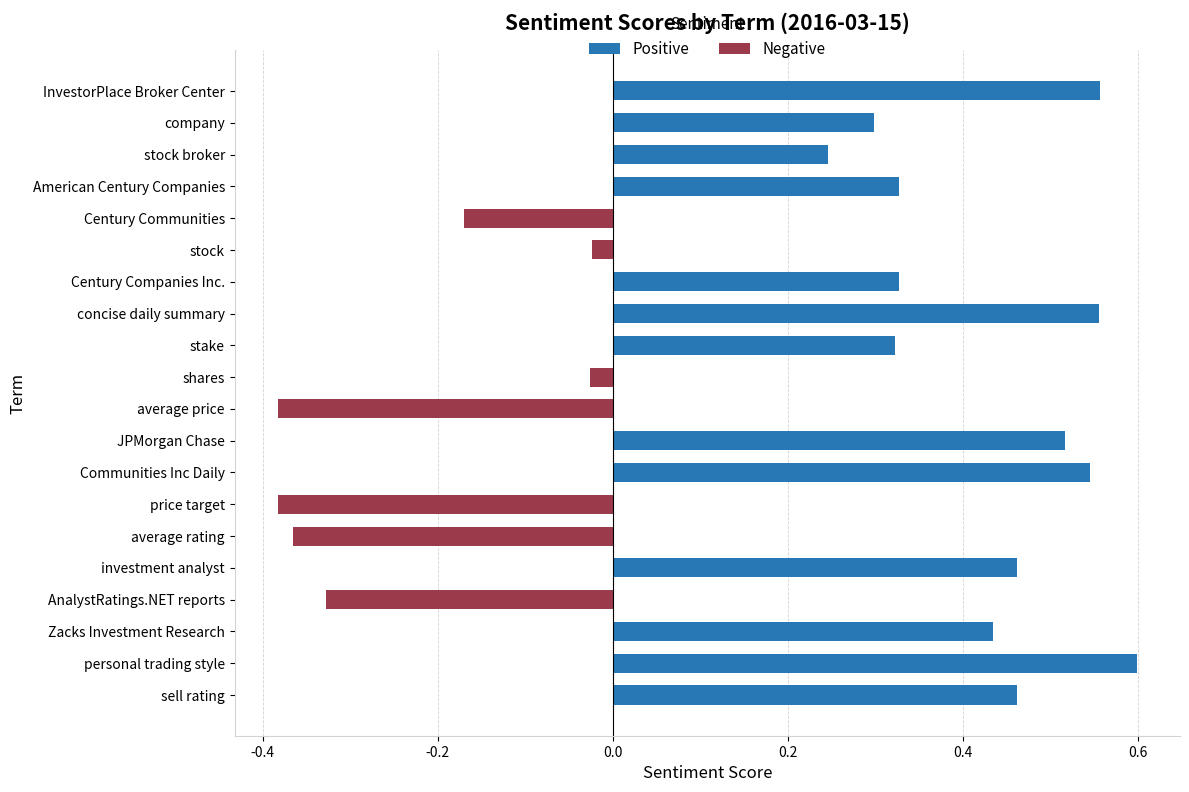

Between investment analyst and price target, which series saw the biggest shift?

Positive